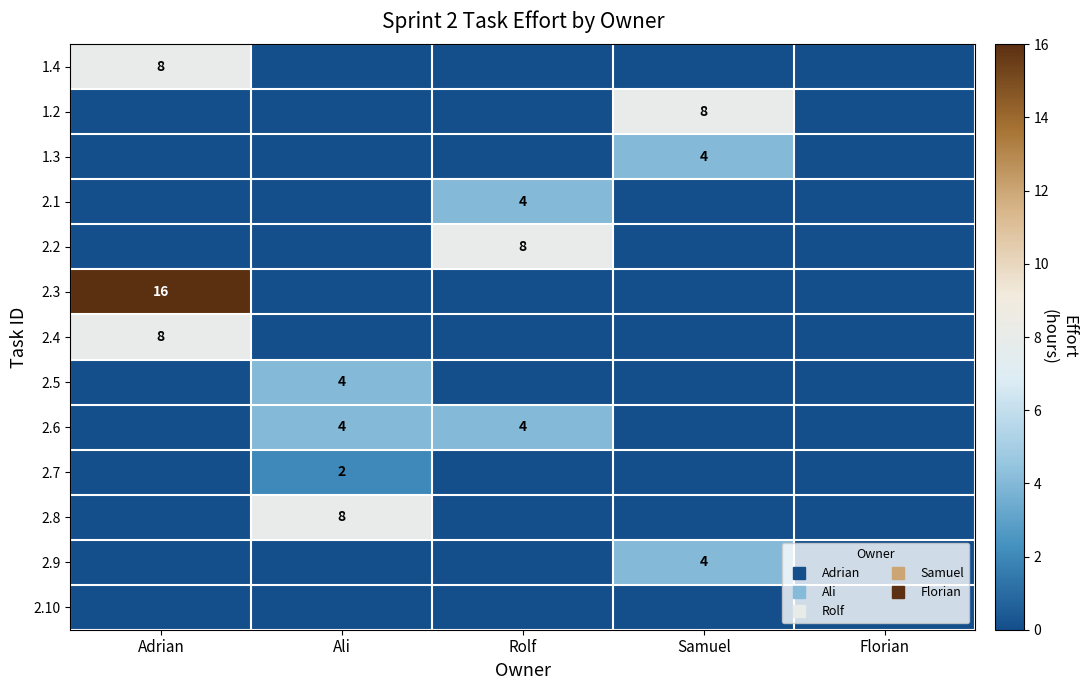

What is the difference between the 2.3 values at Samuel and Adrian?

16